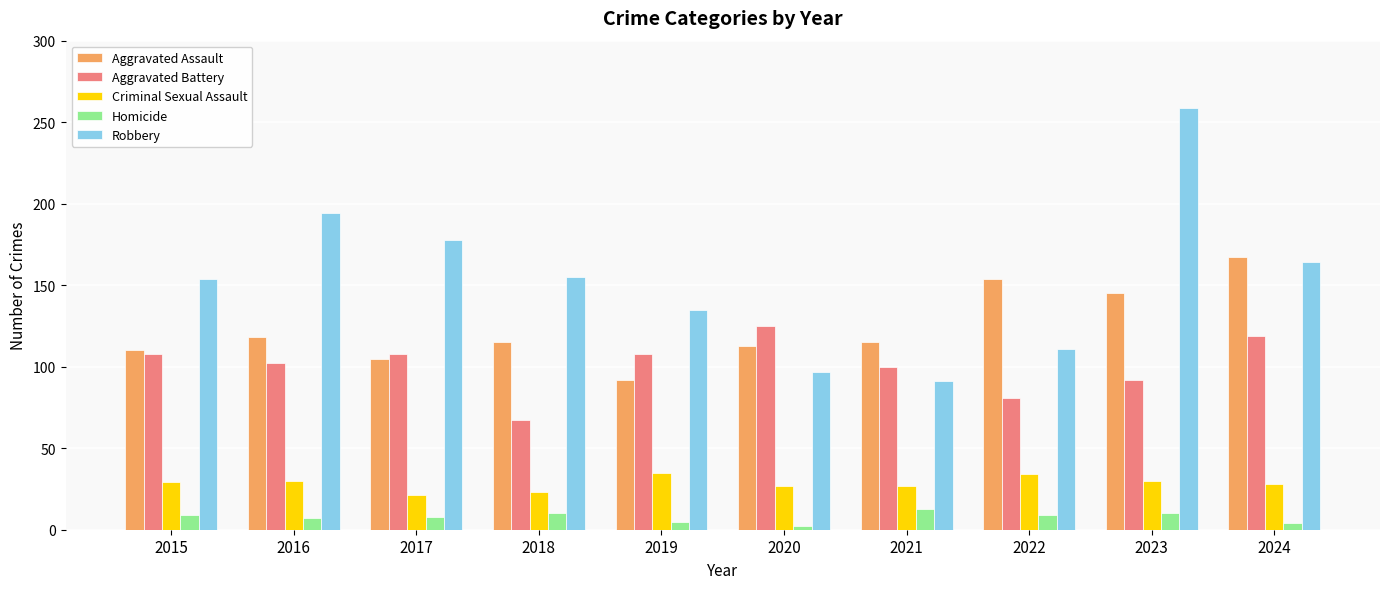

What is the maximum value shown in the chart?

259